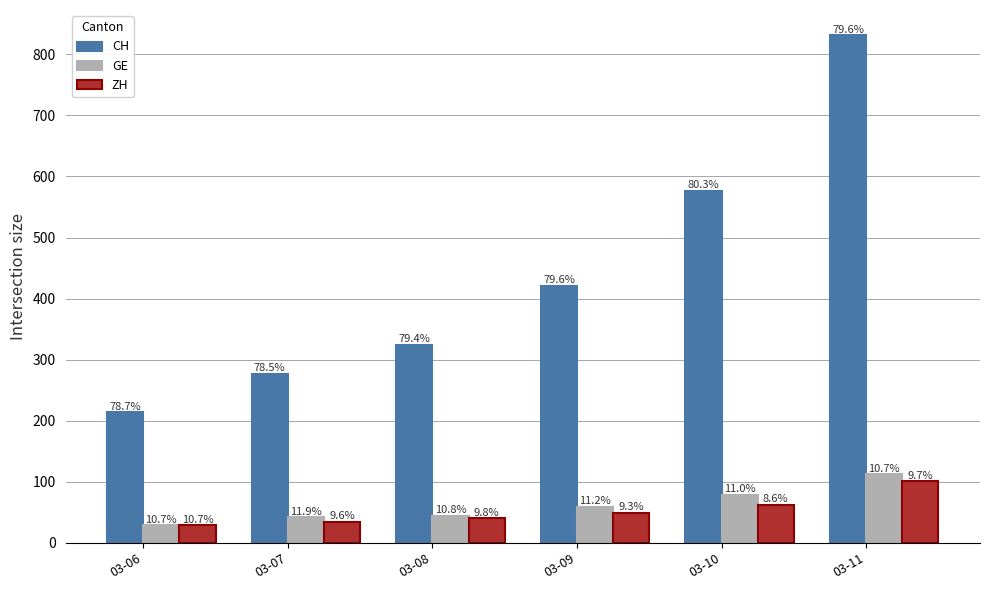

What is the value of the ZH bar at the 1st from the left?

29